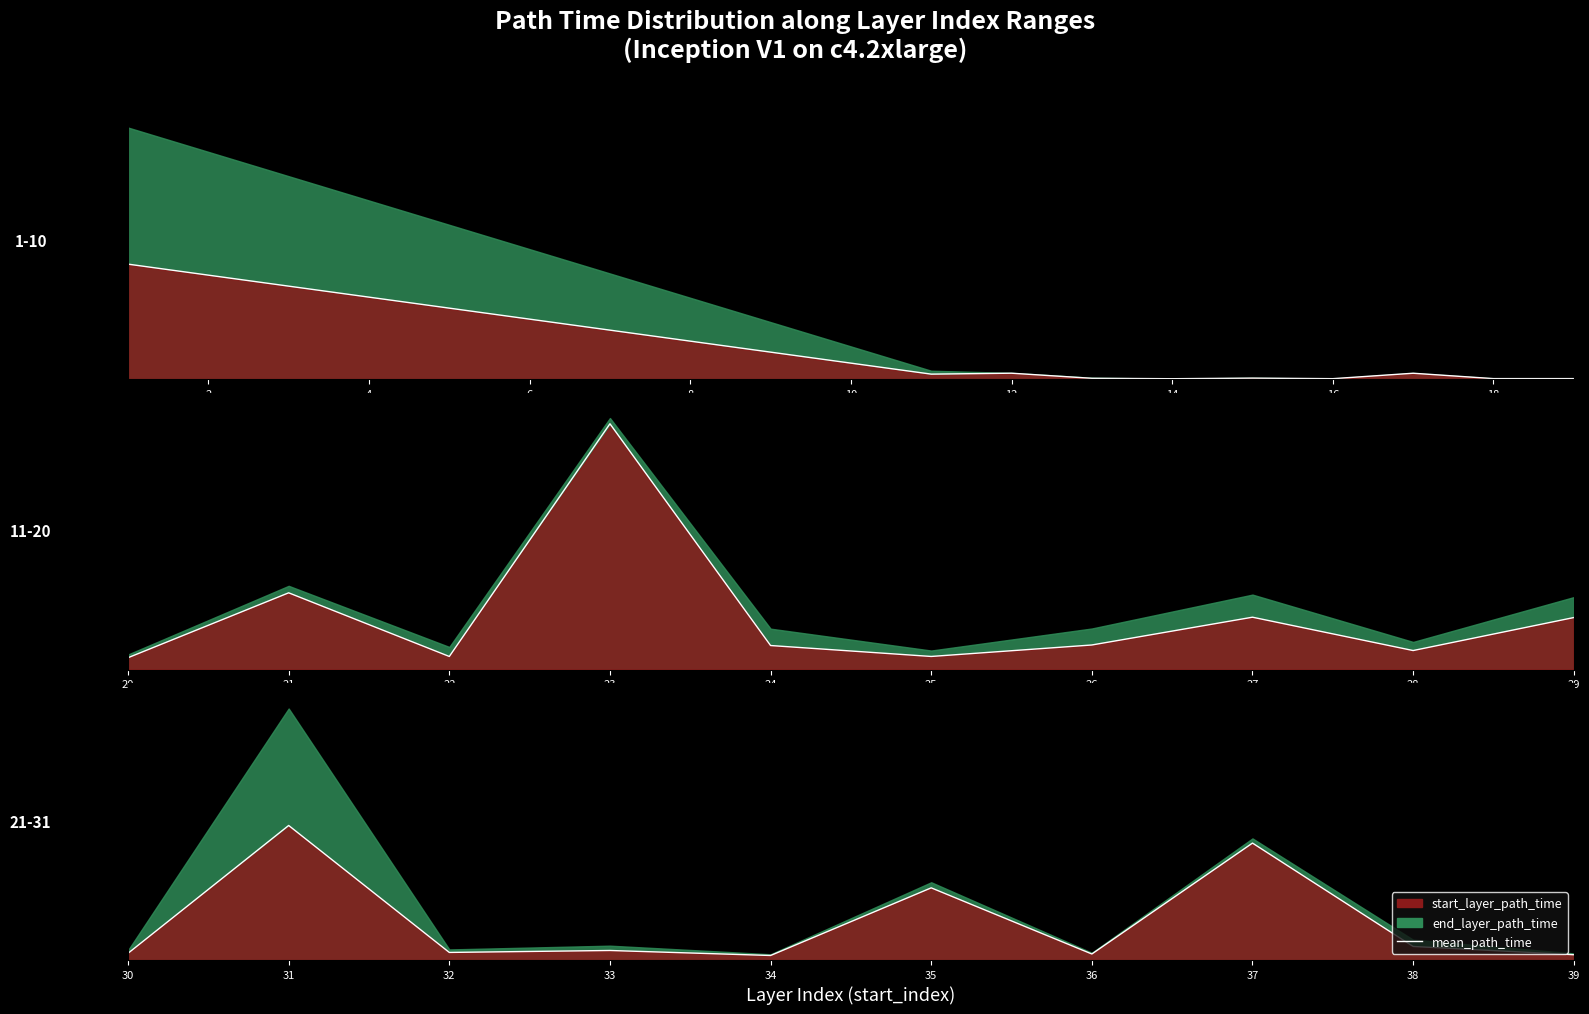

True or false: there are more than 2 points higher than both neighbors.

True